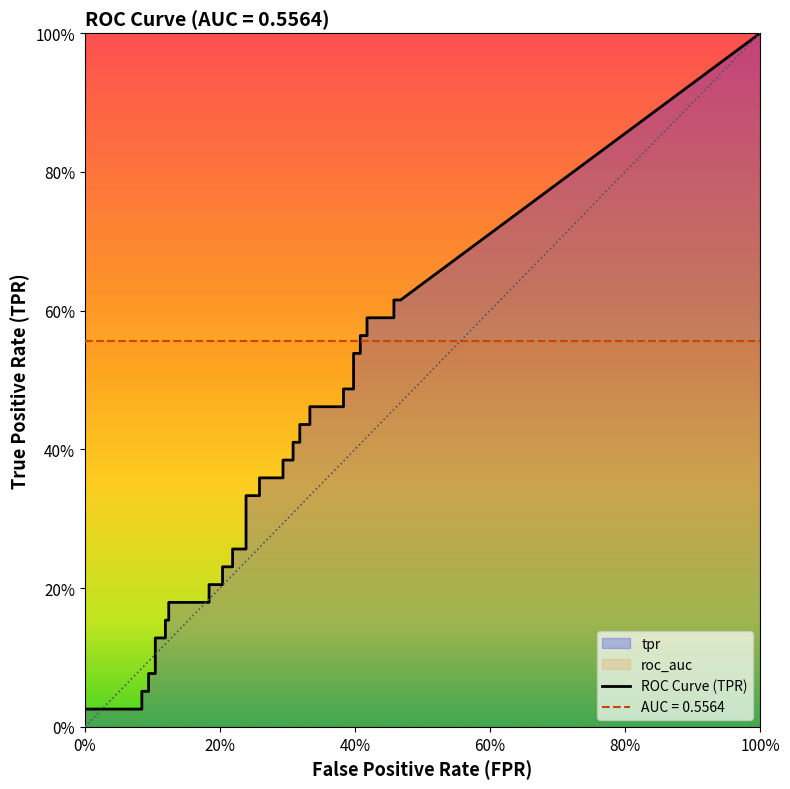

What is the sum of all tpr values?

13.0